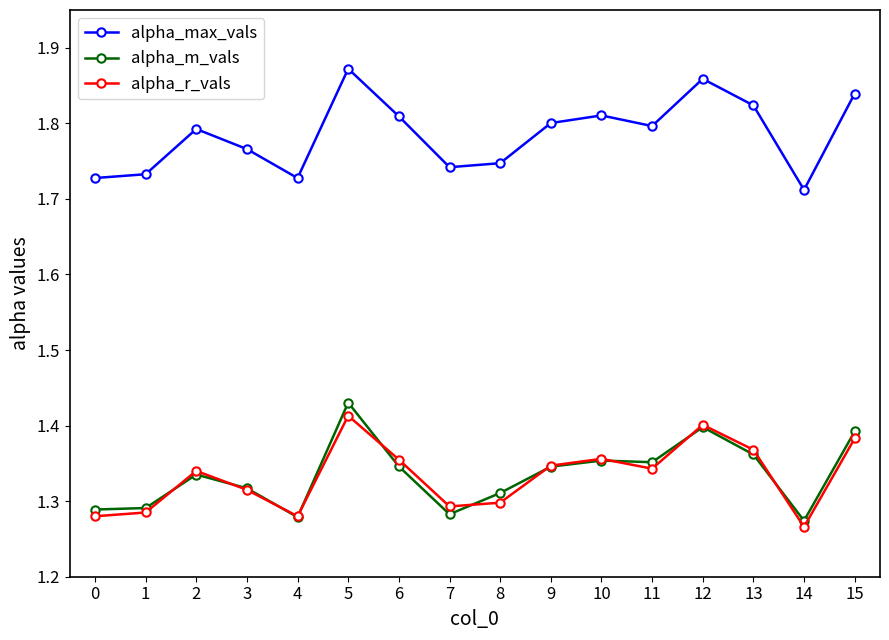

Which category has the highest value in the alpha_max_vals series?

5